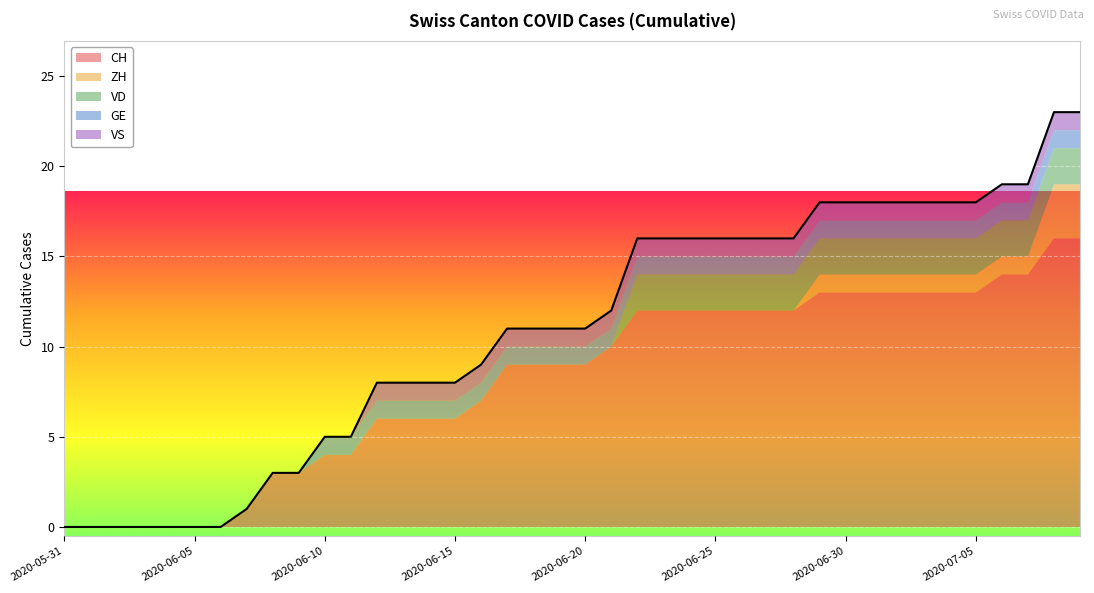

What is the difference between the VS values at 2020-06-03 and 2020-07-04?

1